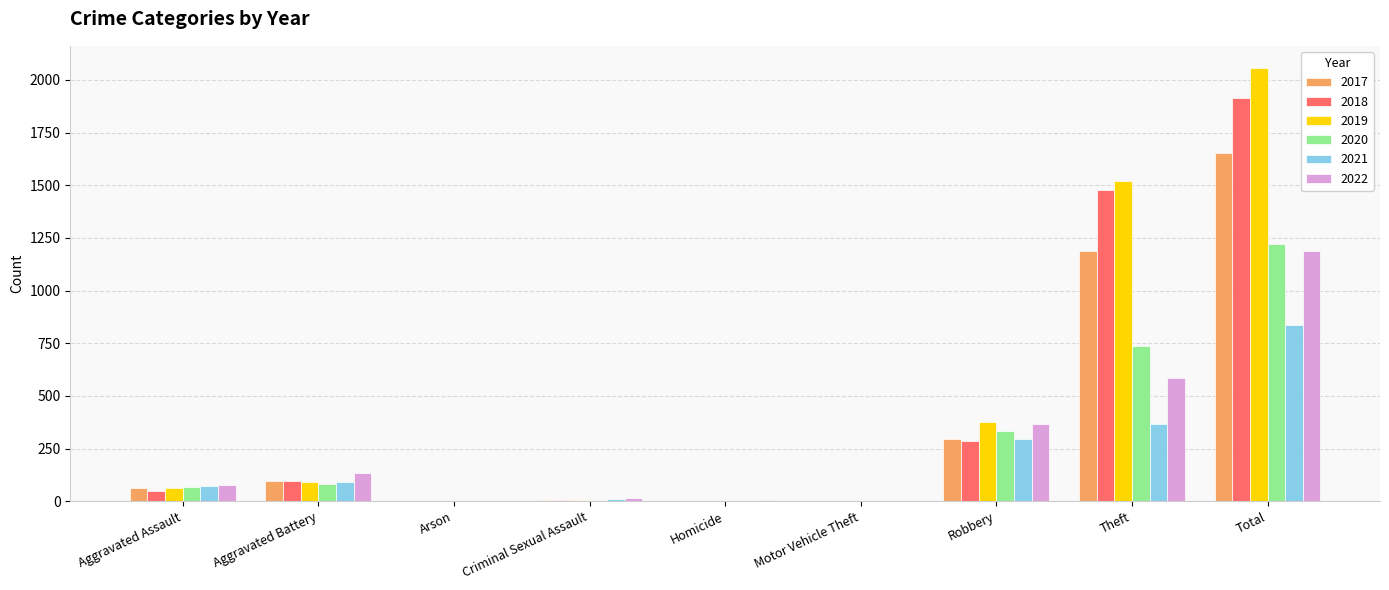

What is the sum of the 2017 values at Homicide and Arson?

1